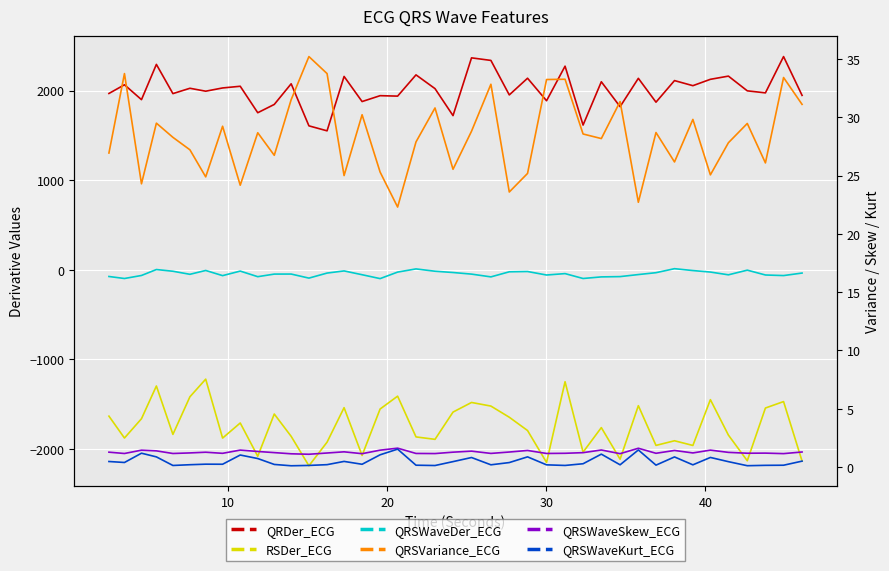

What is the highest value of the QRSWaveSkew_ECG series?

1.6